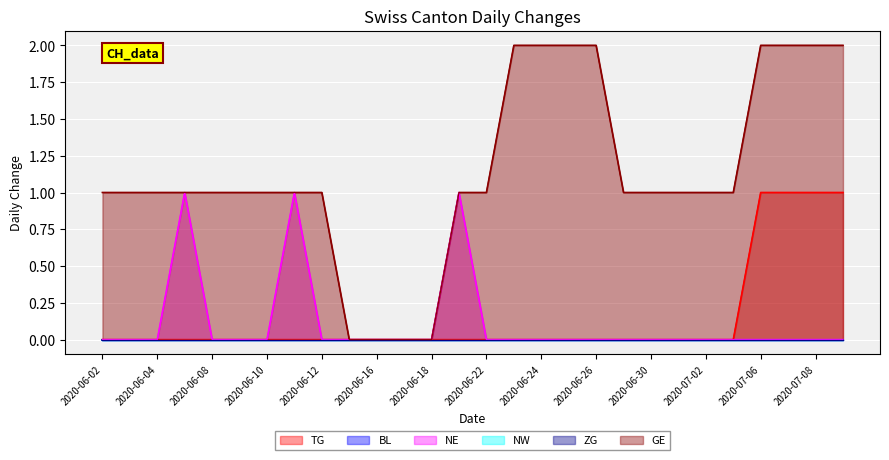

What position from the left is 2020-06-15?

10